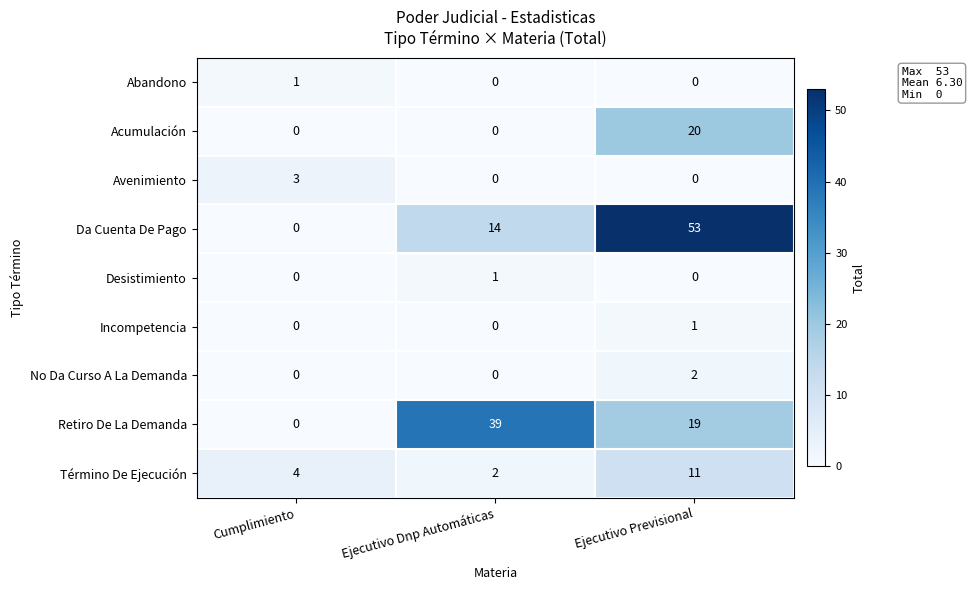

What is the difference between the maximum and minimum values in the Avenimiento series?

3